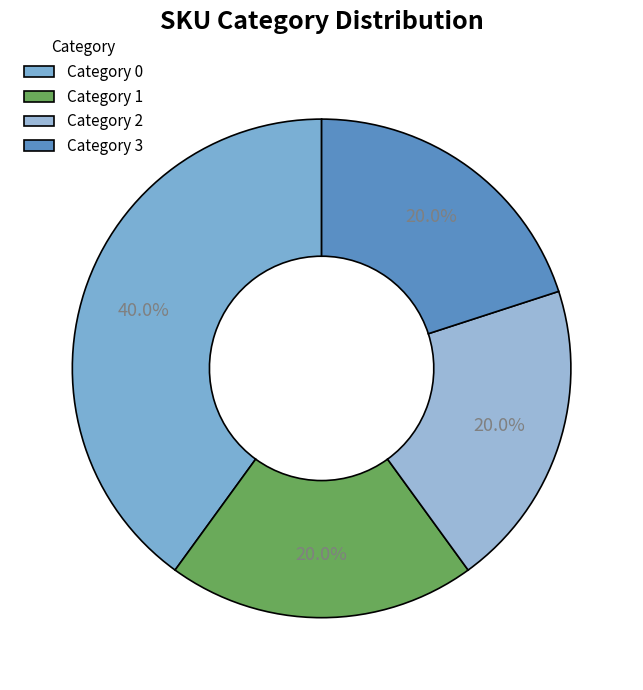

To the nearest percent, what is the average slice percentage?

25%